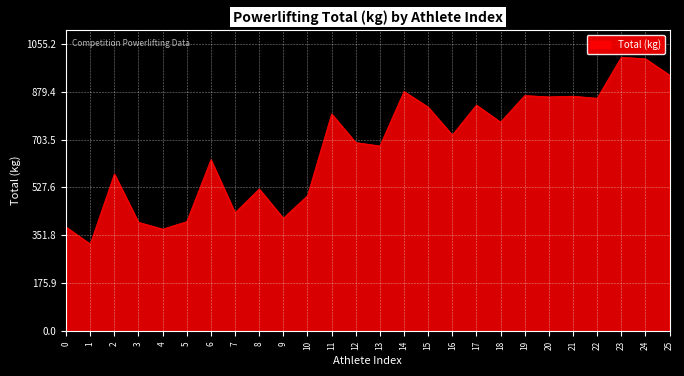

Read the value at 15.

822.5